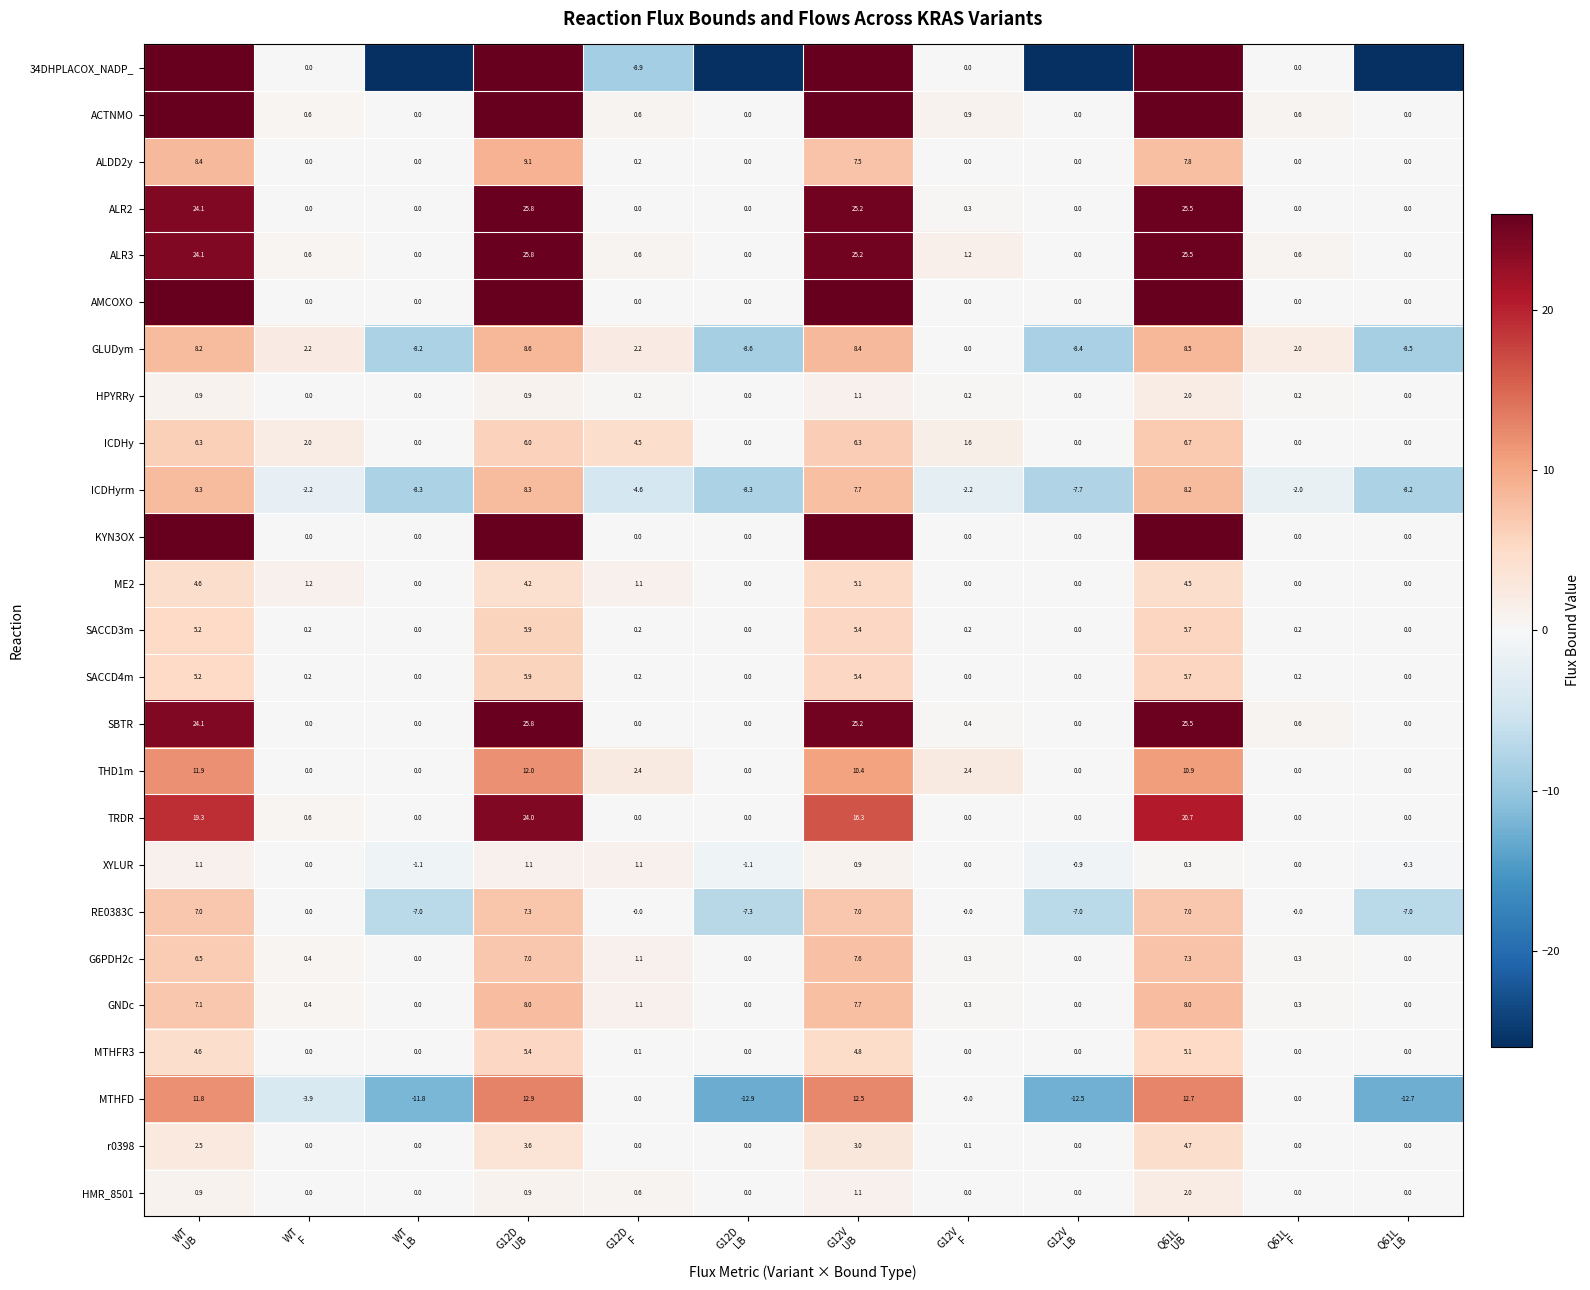

What is the highest value of the ALDD2y series?

9.1